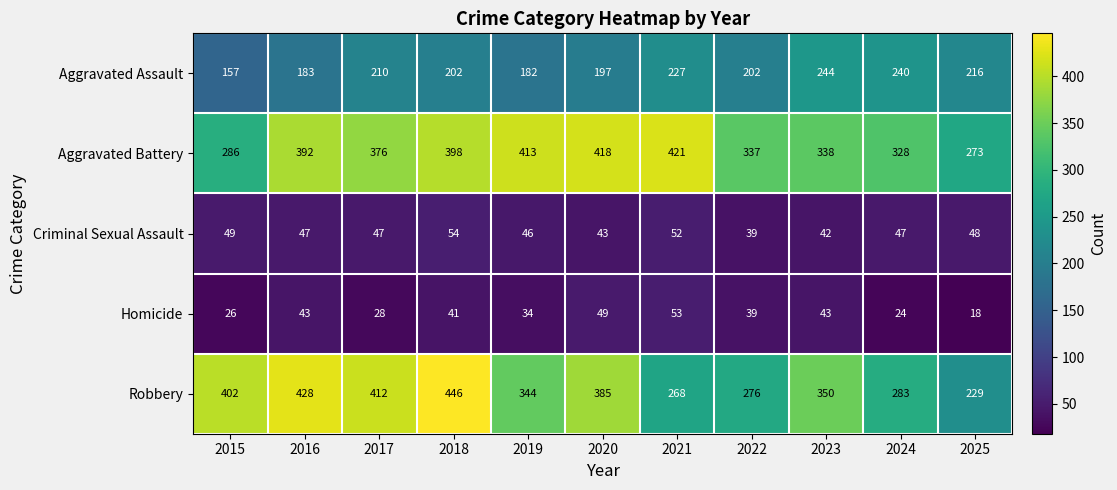

At which category is the sum across all series the highest?

2018